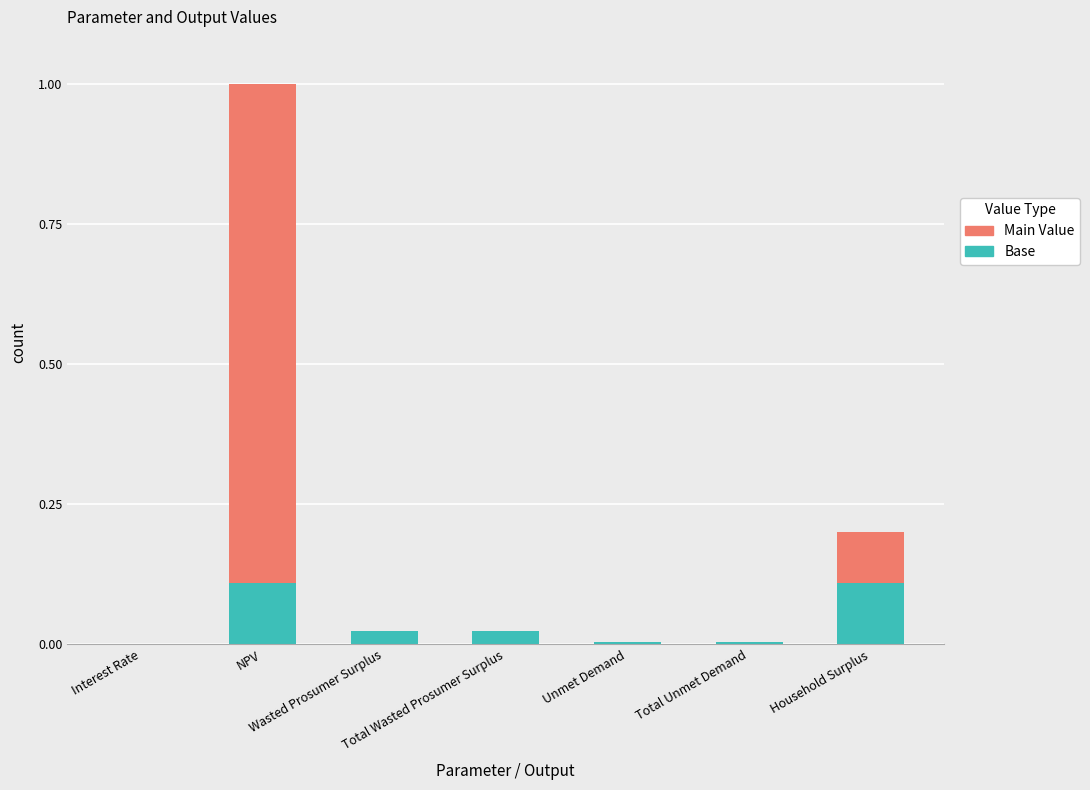

What is the sum of all Base values?

0.3